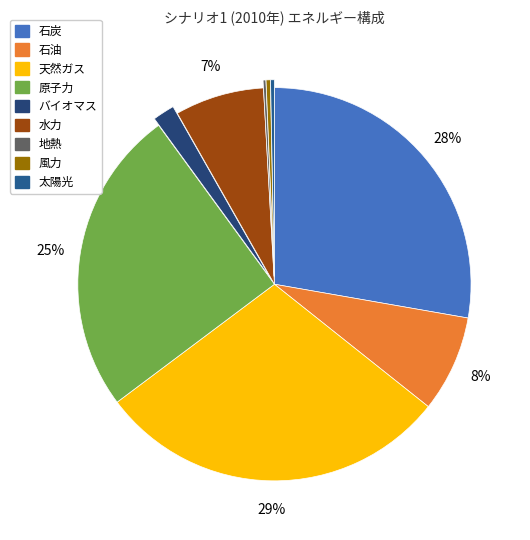

To the nearest percent, what is the average slice percentage?

11%